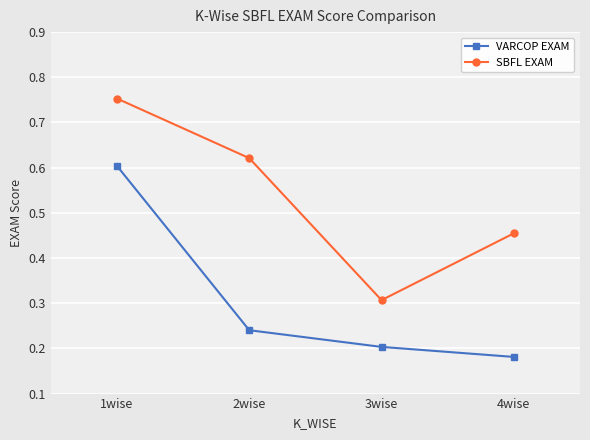

Does the chart display data point markers on the line(s)?

Yes